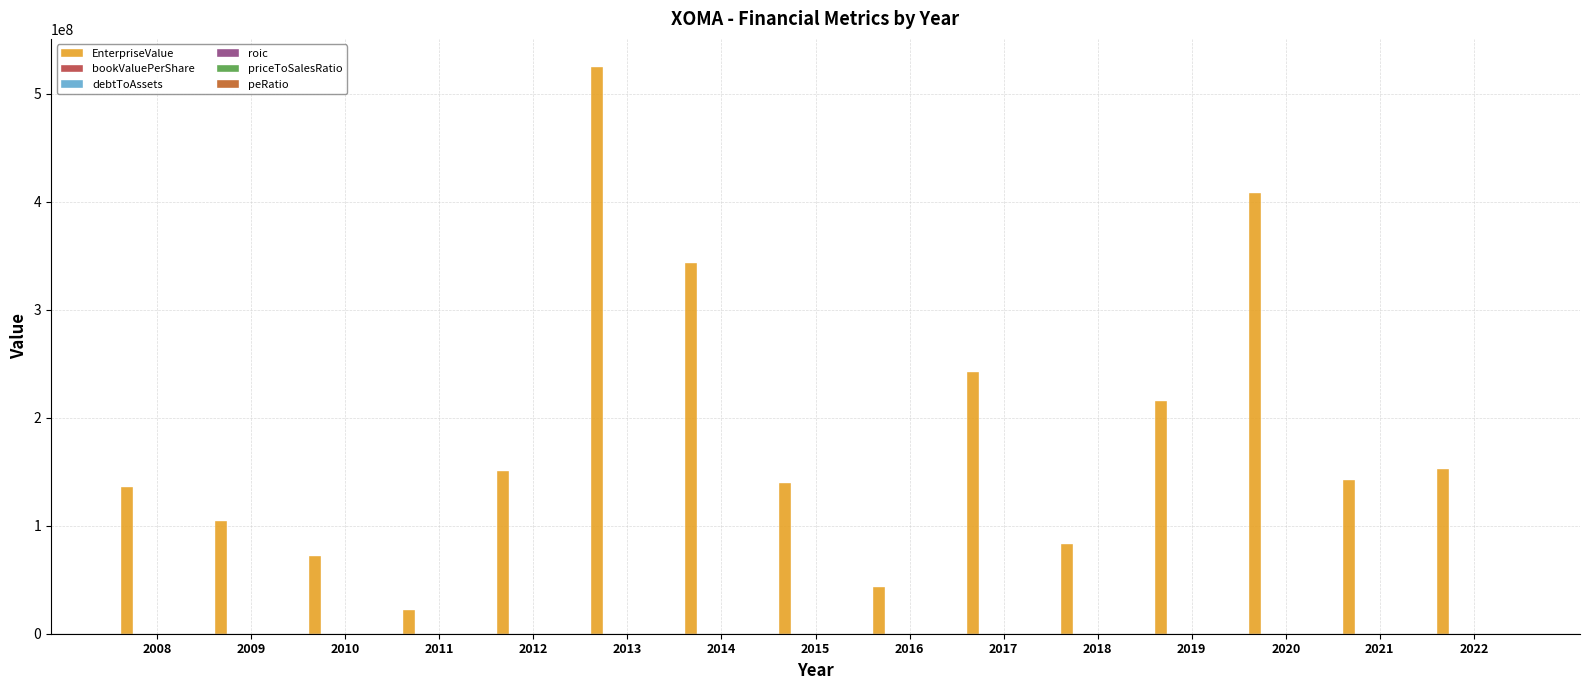

How many series are shown in this chart?

6